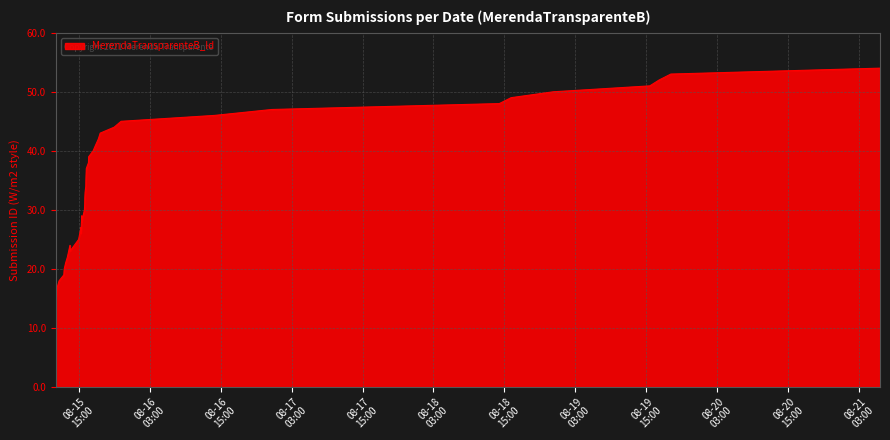

Count the number of data series in this chart.

1